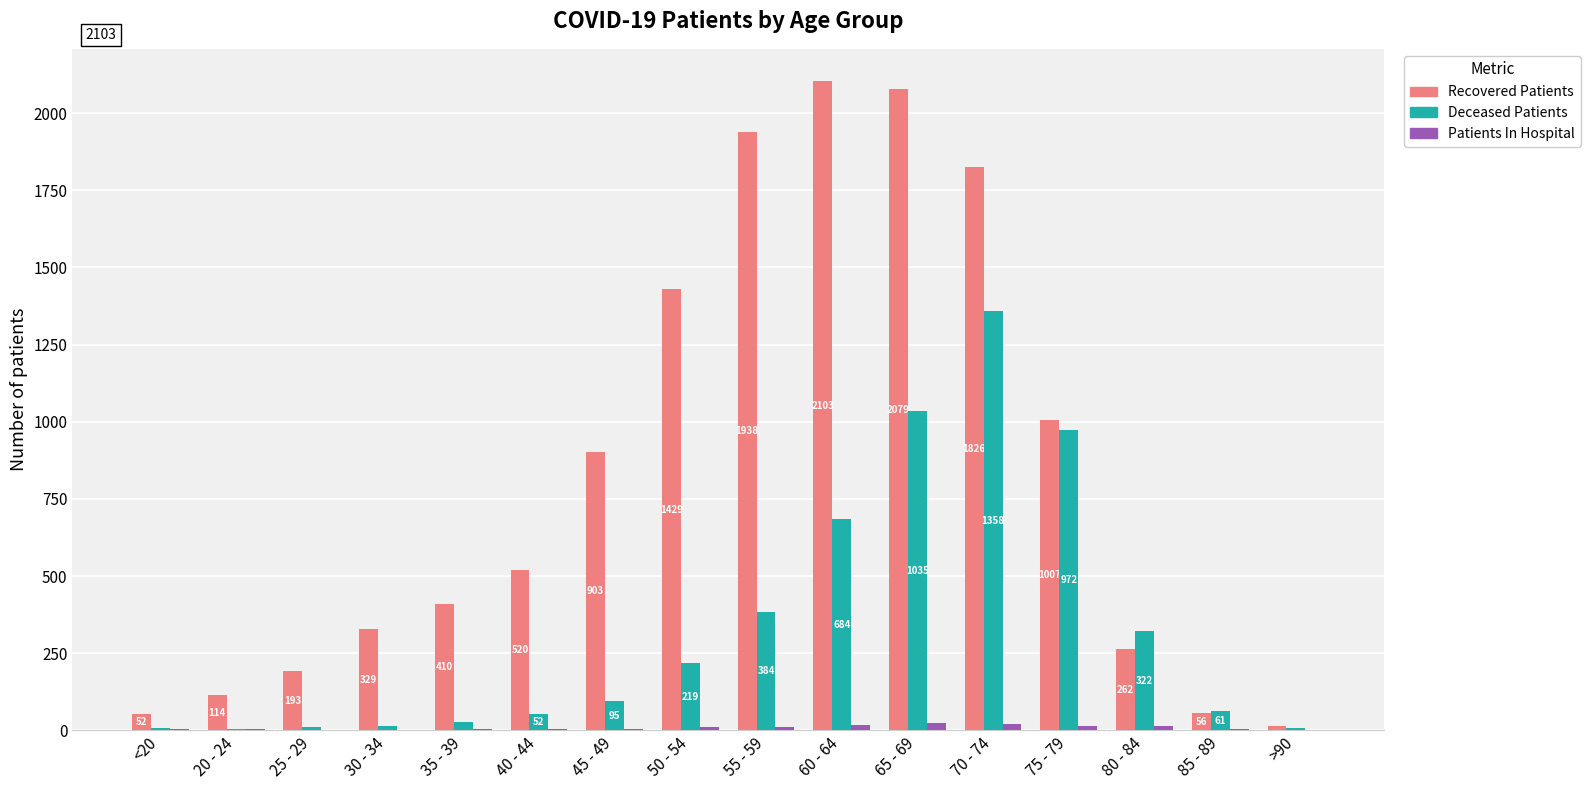

Which label corresponds to the largest value in the chart?

60 - 64